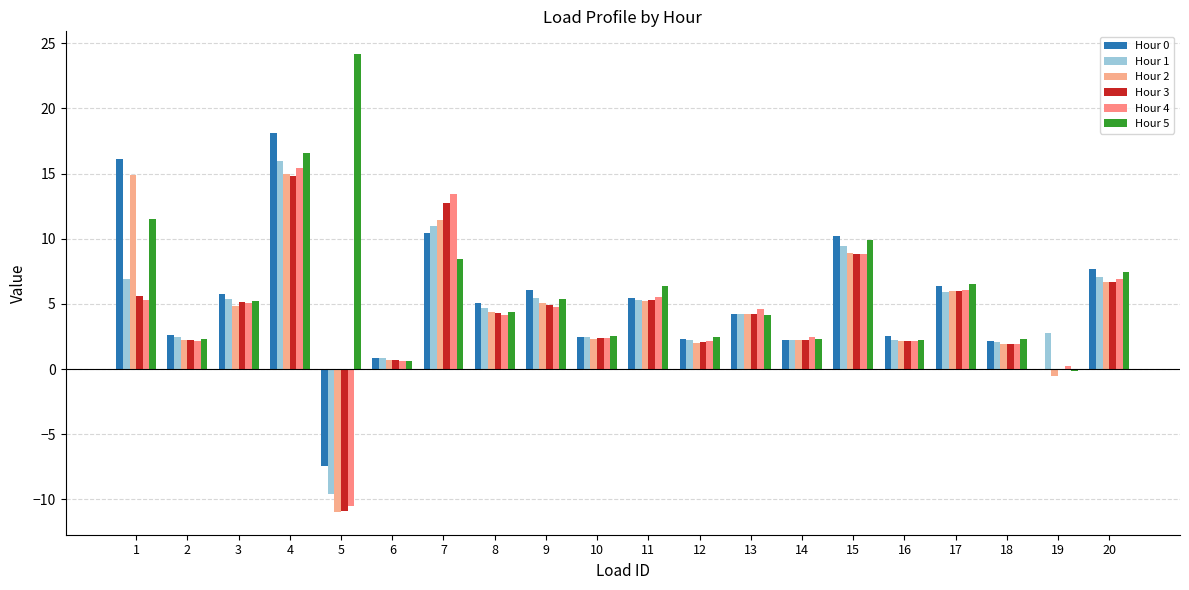

Does the chart contain stacked bars?

No